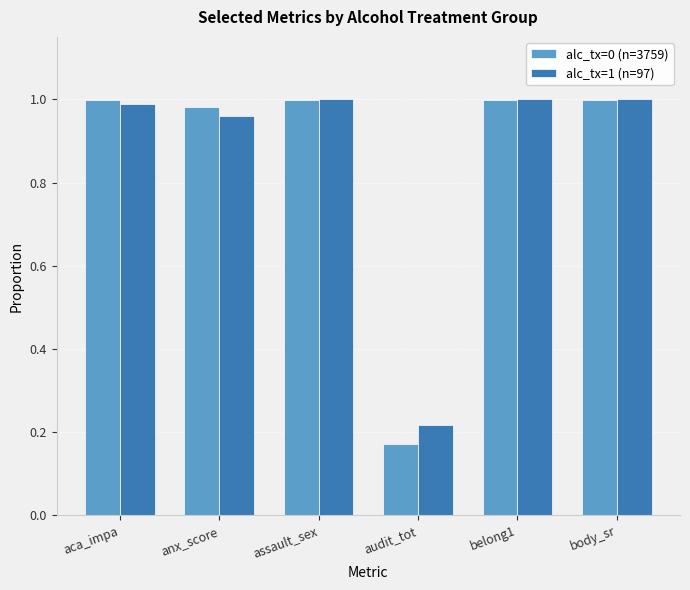

What is the total value across all series at assault_sex?

2.0